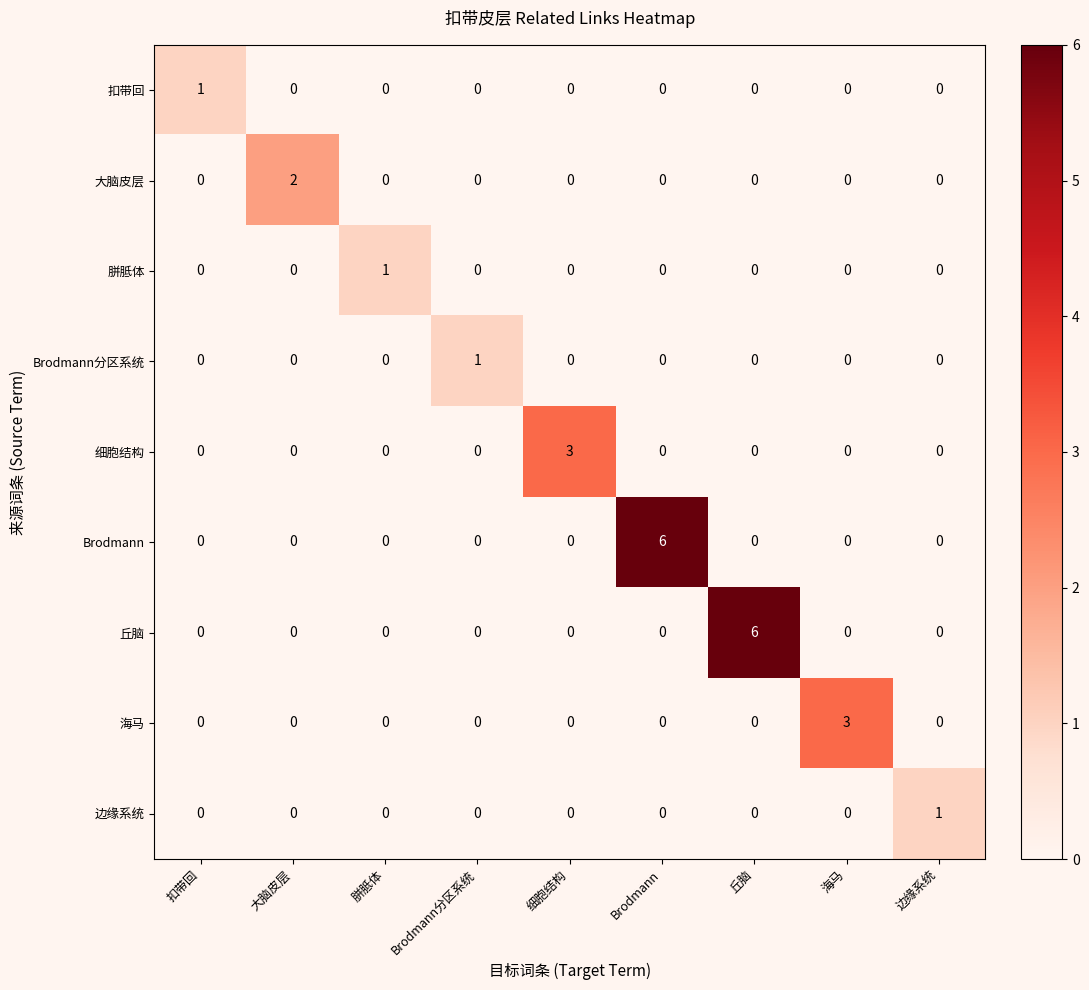

How many categories are shown in the chart?

9